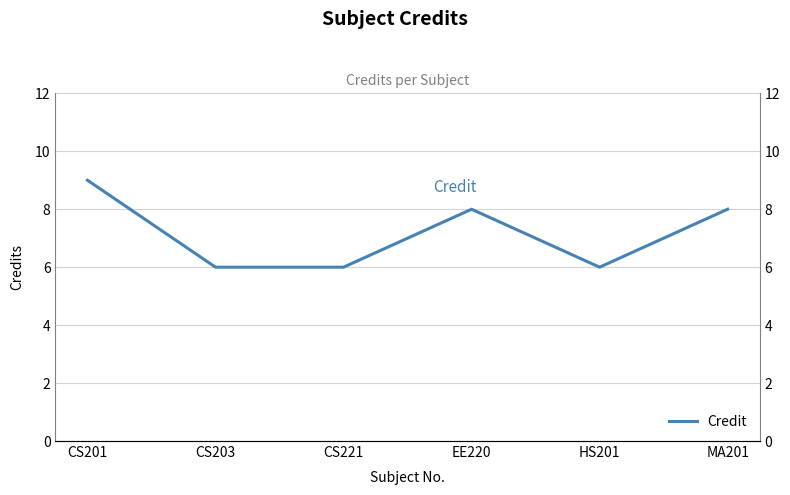

What is the ratio of the value at CS203 to the value at MA201?

0.8